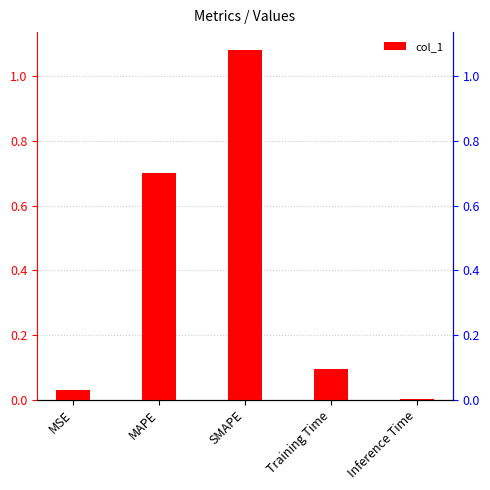

At which category does the chart reach its peak across all series?

SMAPE